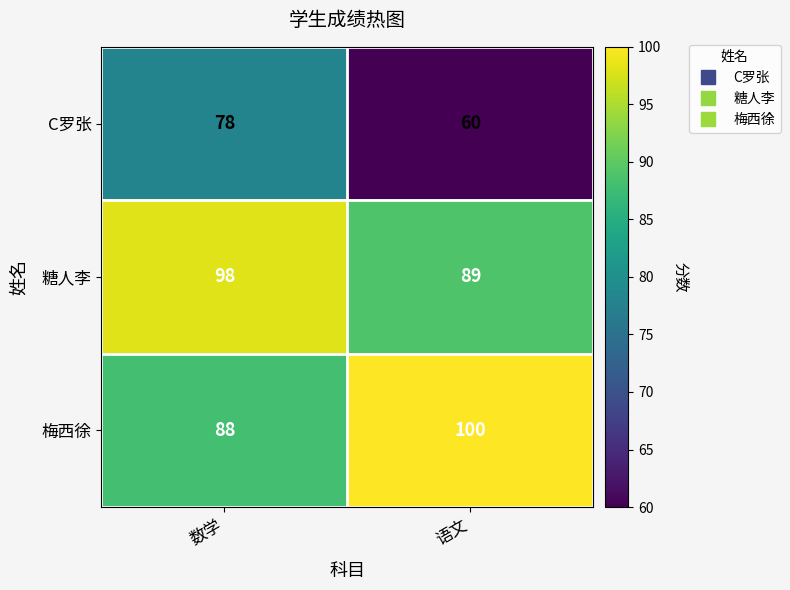

Rank the series by their maximum value, from highest to lowest.

梅西徐, 糖人李, C罗张